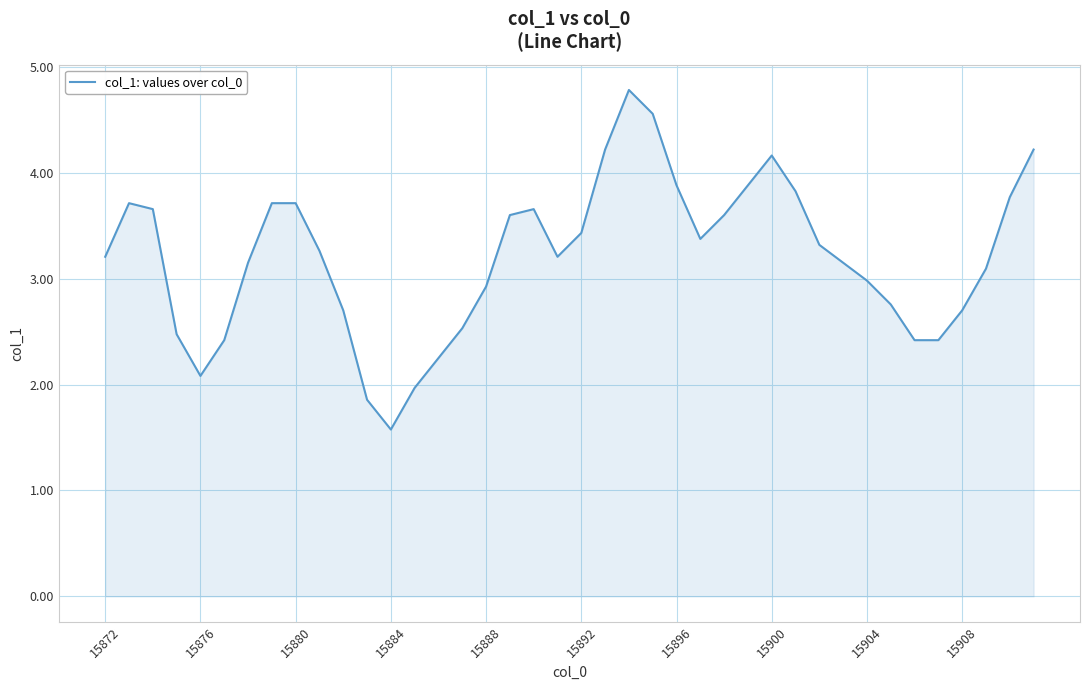

What is the difference between the maximum and minimum values?

3.2